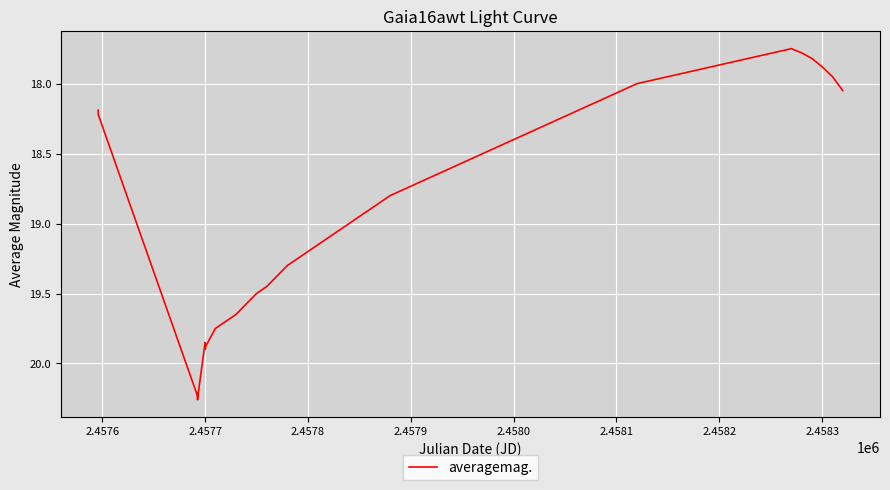

What is the difference between the maximum and minimum values?

2.5